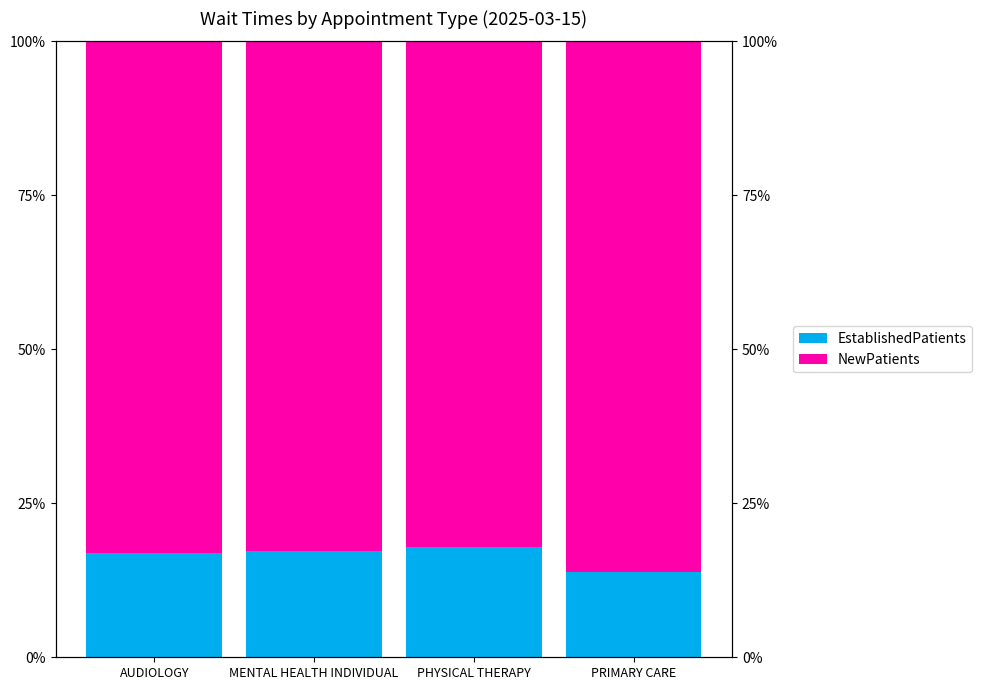

Reading left to right, extract all data points from this chart.

EstablishedPatients: 16.9	17.2	17.8	13.9
NewPatients: 83.1	82.8	82.2	86.1